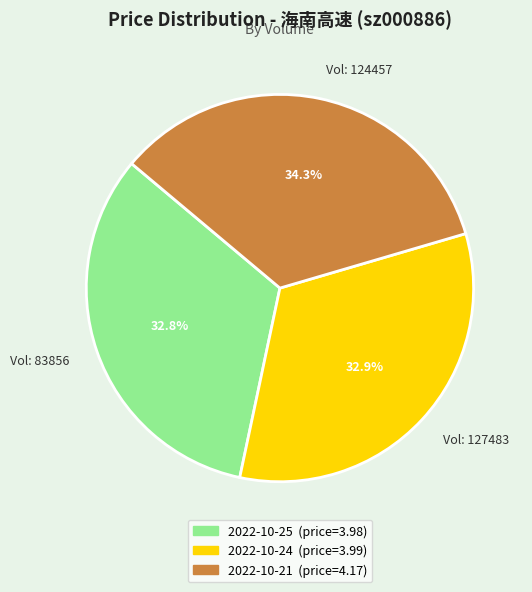

What is the ratio of the value at Vol: 83856 to the value at Vol: 127483?

1.0